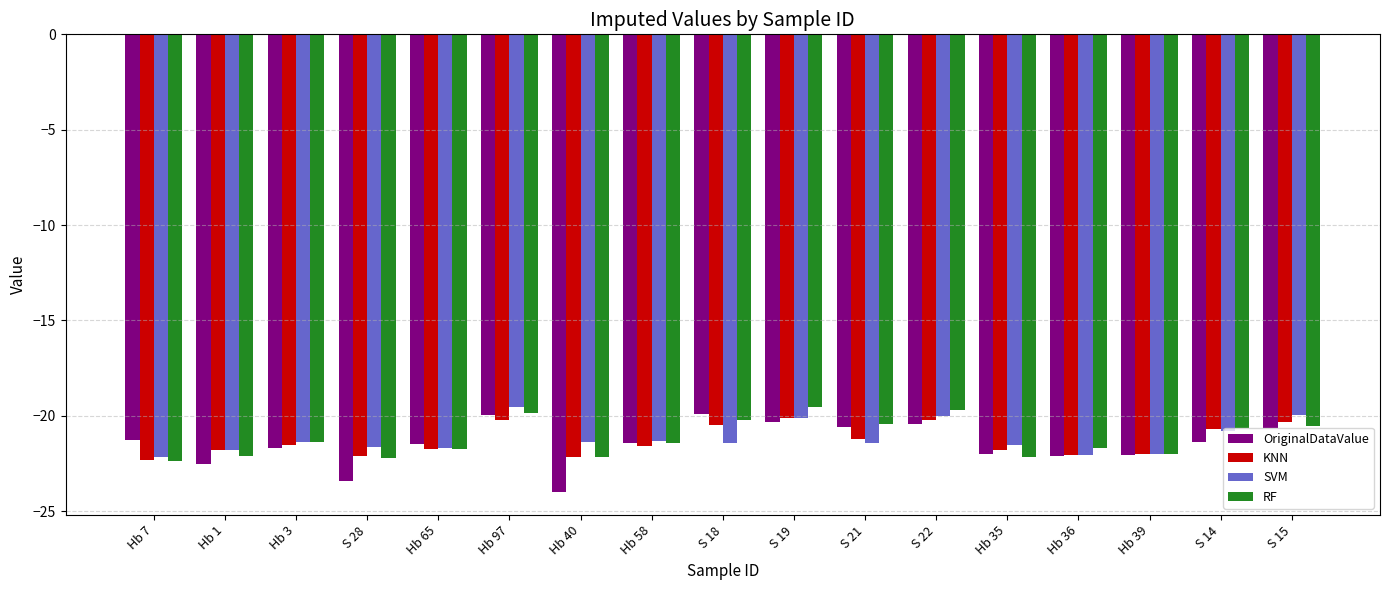

What is the difference between the maximum and minimum values in the OriginalDataValue series?

4.1